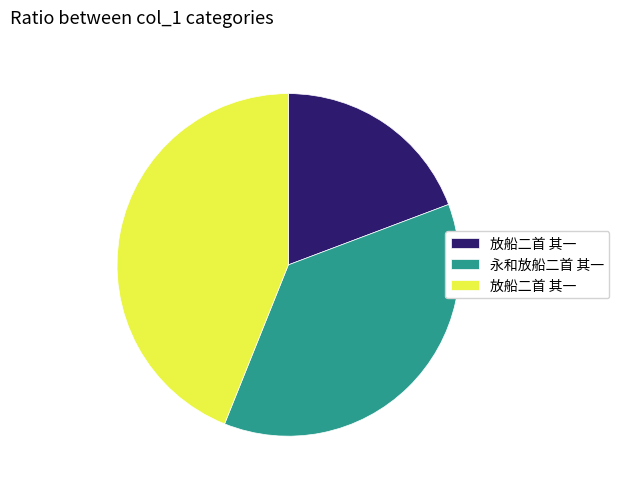

Is there a majority slice in this chart?

No